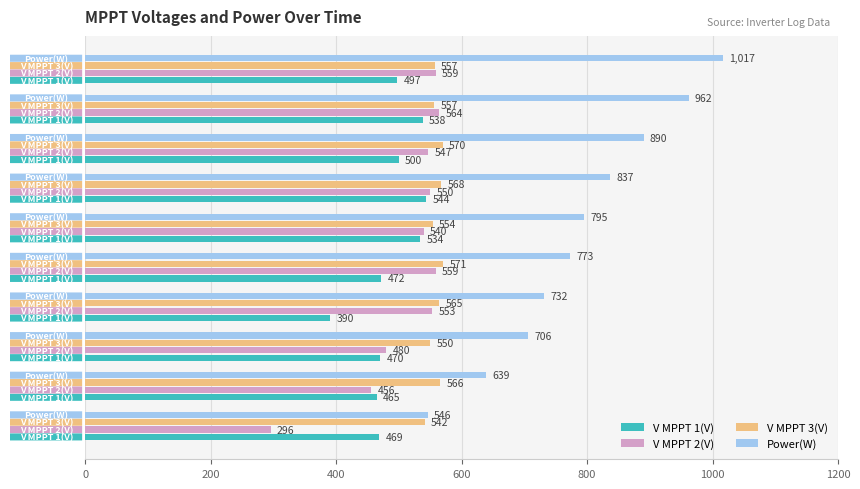

What is the difference between the maximum and minimum values in the V MPPT 3(V) series?

29.2